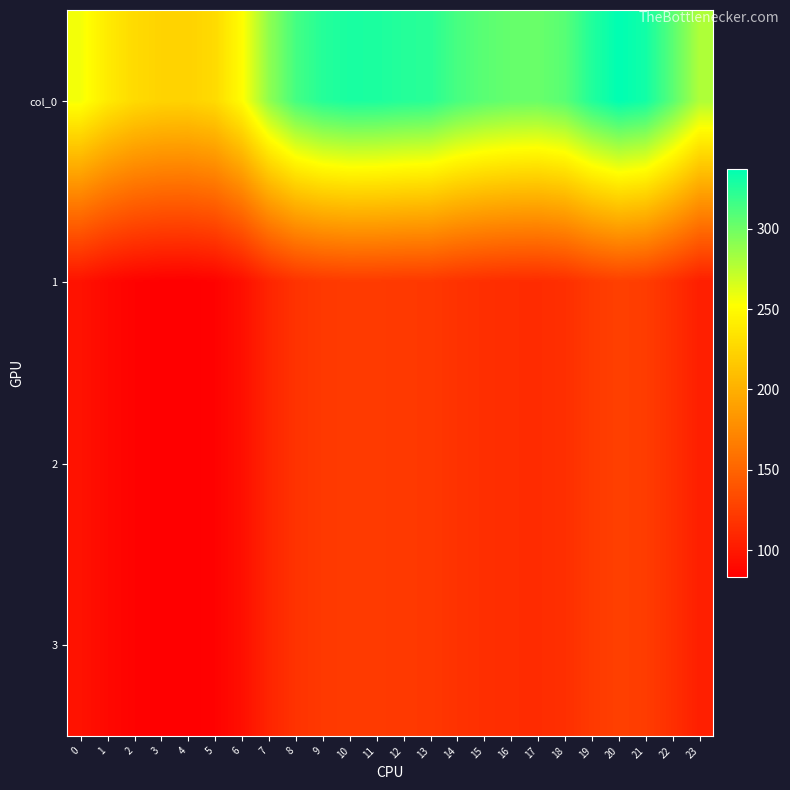

How many series are shown in this chart?

4